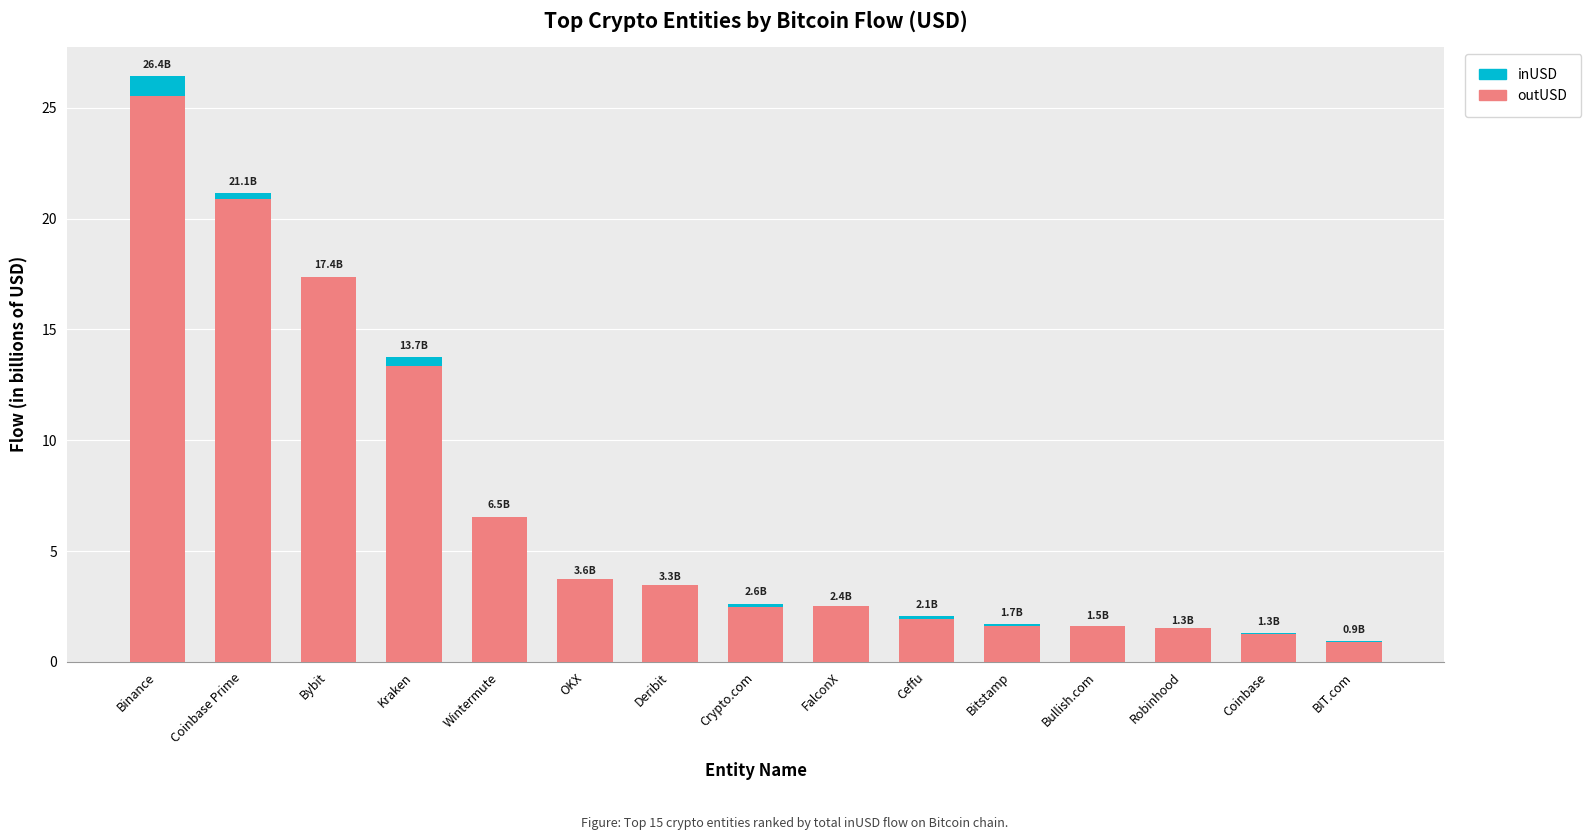

At which category is the sum across all series the highest?

Binance